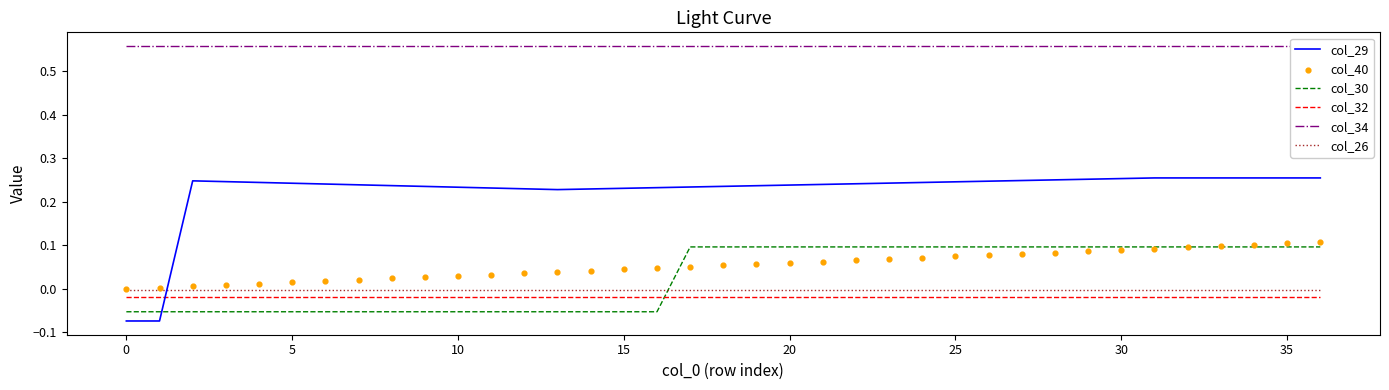

Which series has the largest Y range (max minus min)?

col_29